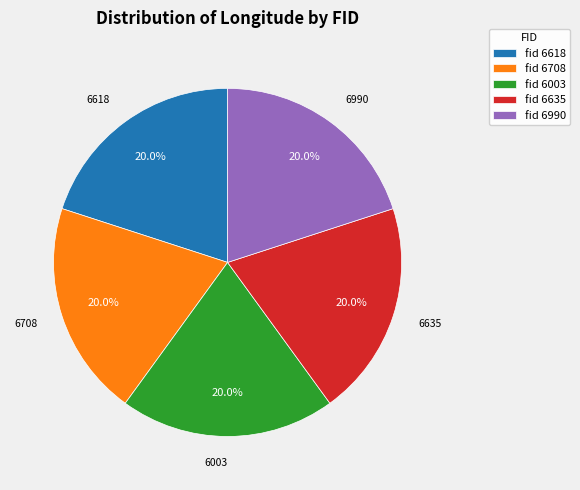

Does any single category account for the majority?

No